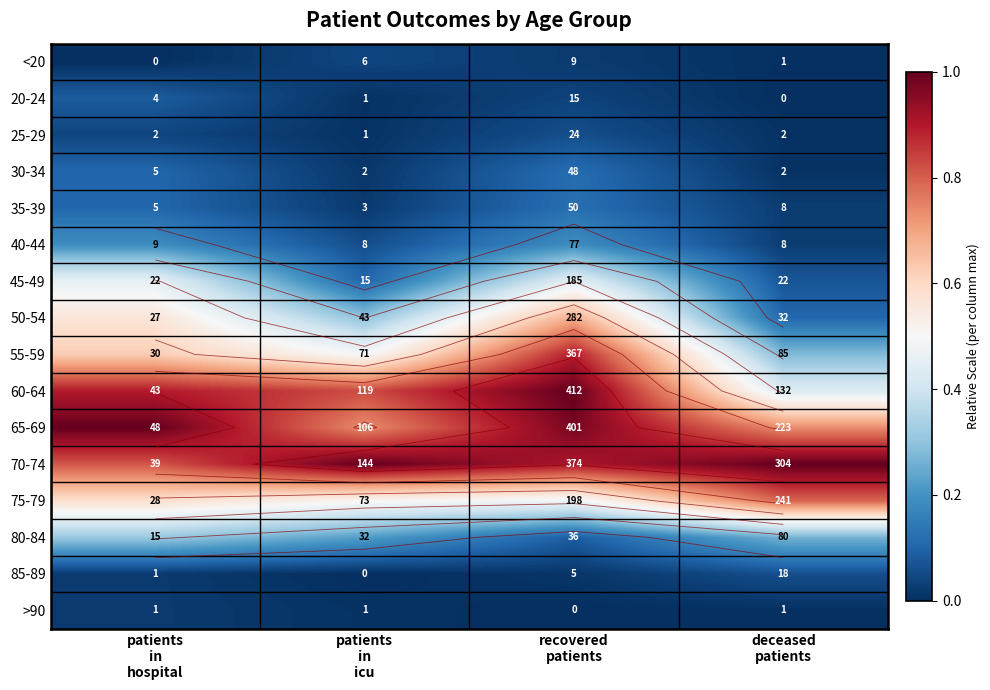

At which label does 25-29 reach its peak?

recovered patients